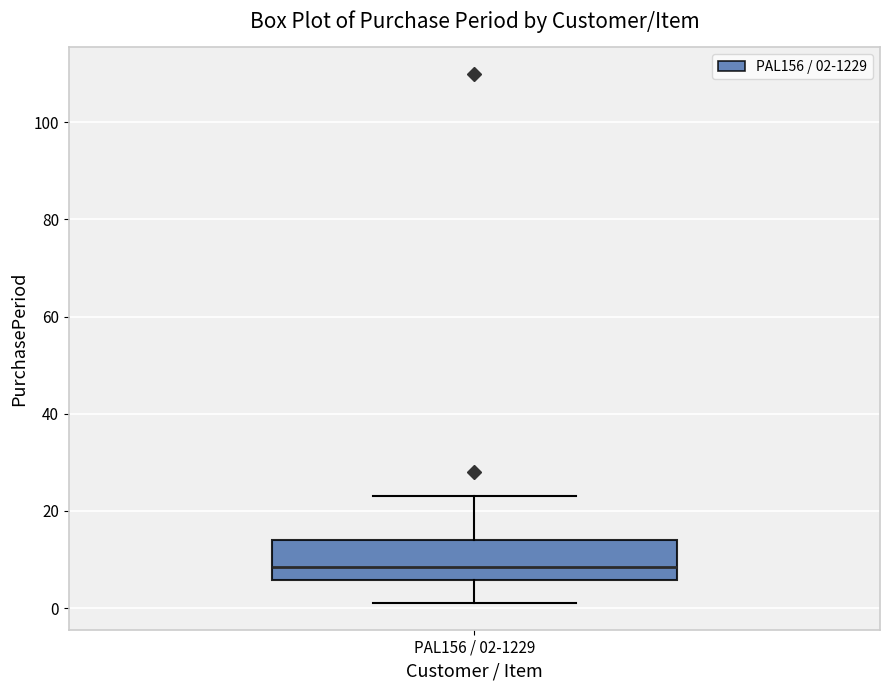

Transcribe this box plot: give where the median line is, the range the box spans, and where the two whiskers end, as read against the y-axis. The values are not printed on the chart, so give them approximately, as read against the axis.

median 8, box 6 to 14, whiskers 2 to 24